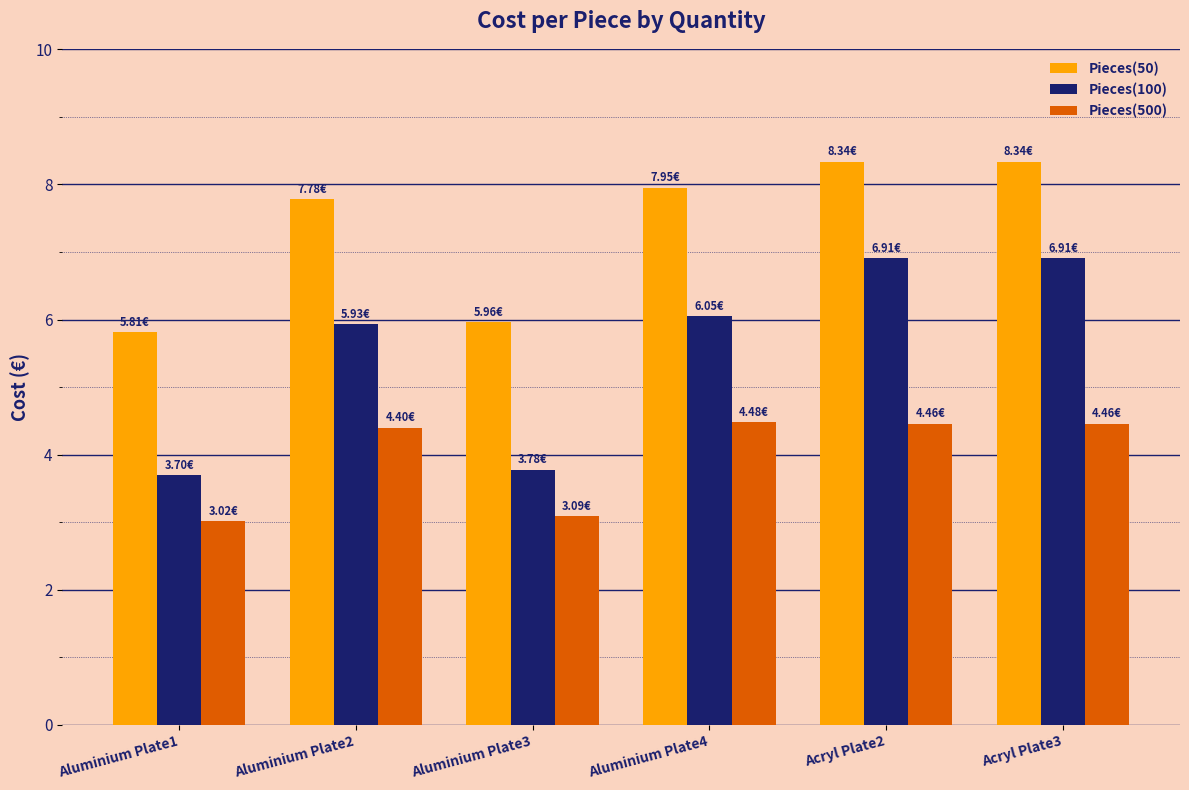

What is the sum of the Pieces(100) values at Aluminium Plate4 and Aluminium Plate2?

12.0